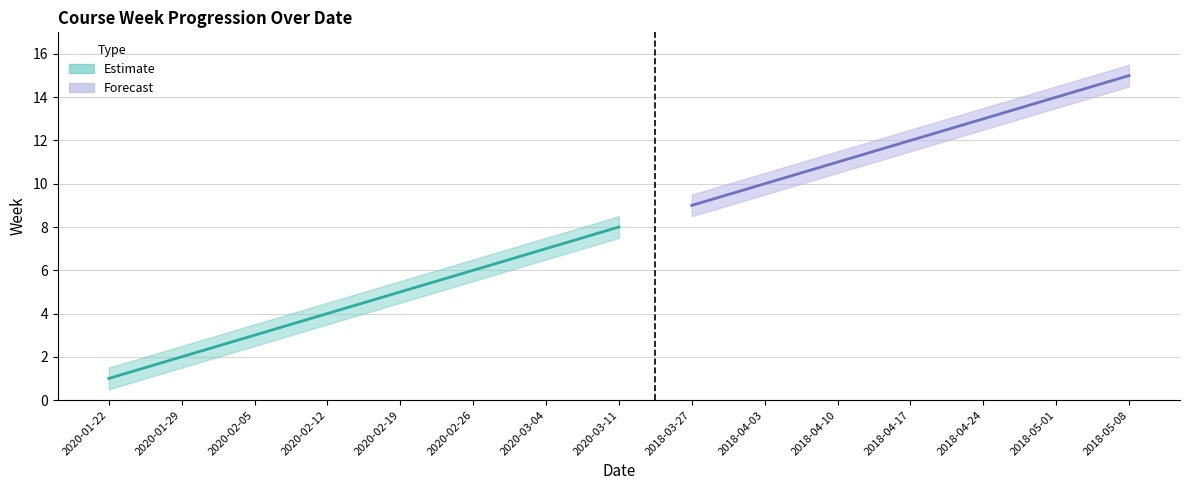

What position from the left is 2020-03-04?

7